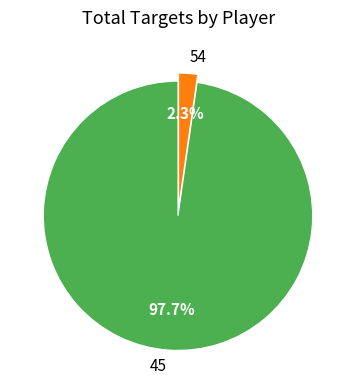

How many segments does this pie chart have?

2